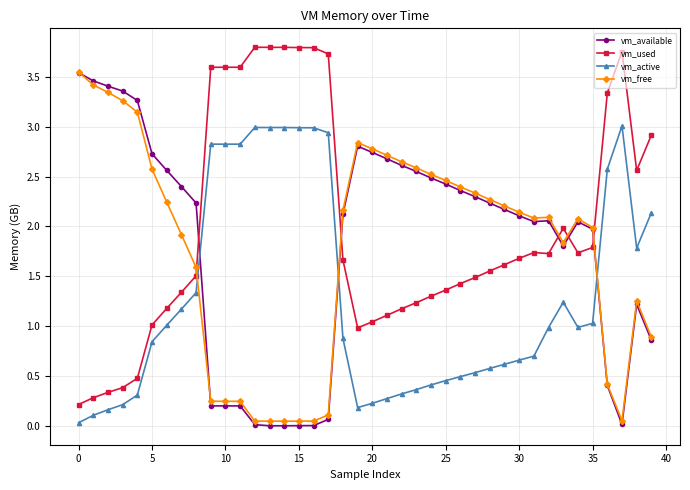

True or false: vm_active has more than 0 interior local peaks.

True